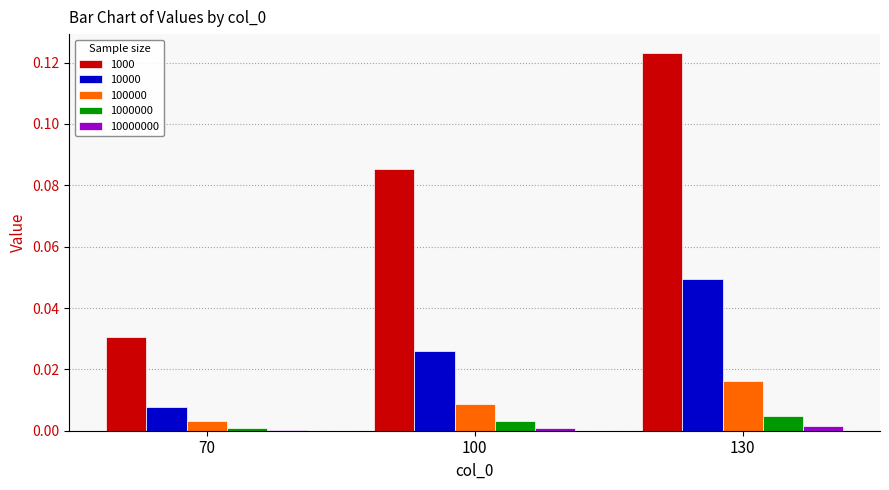

Are the bars horizontal?

No